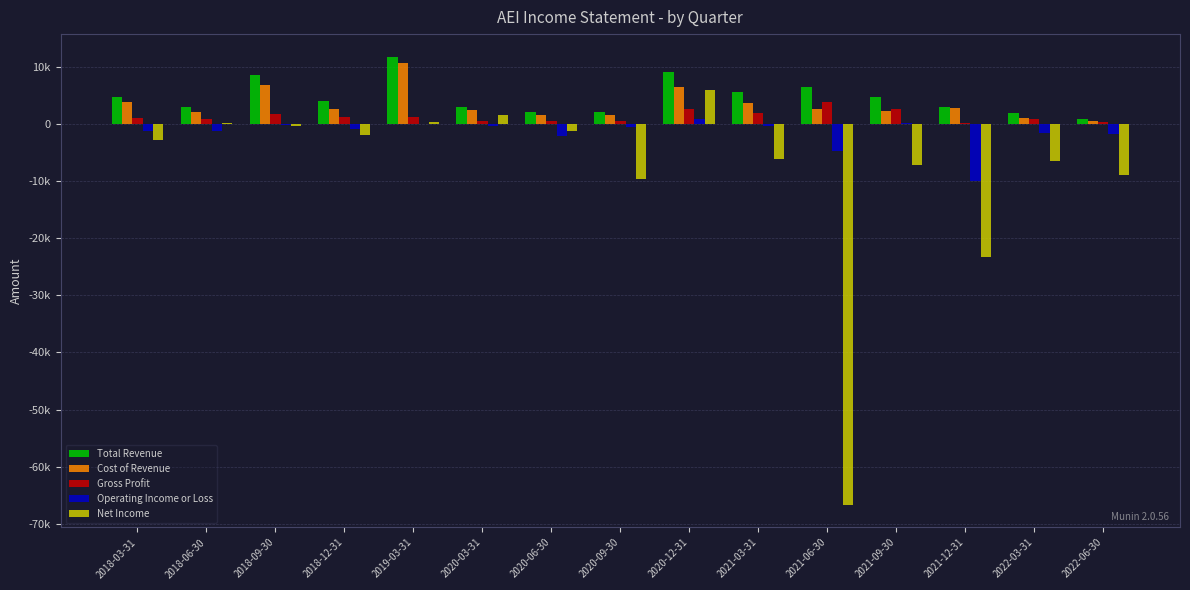

Are the bars horizontal?

No